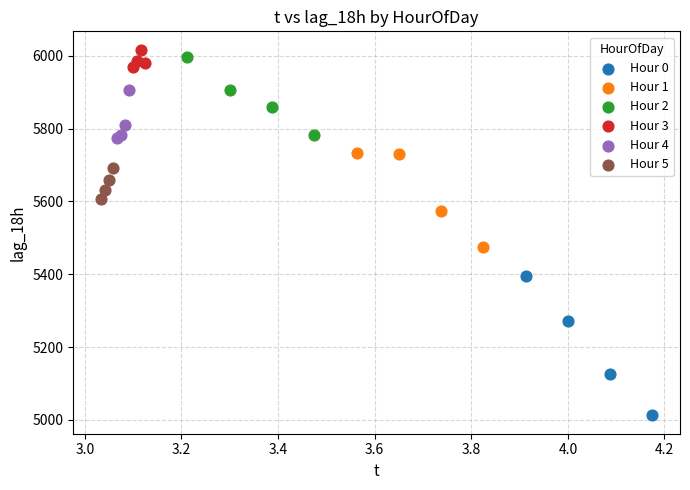

Which series has the largest Y range (max minus min)?

Hour 0